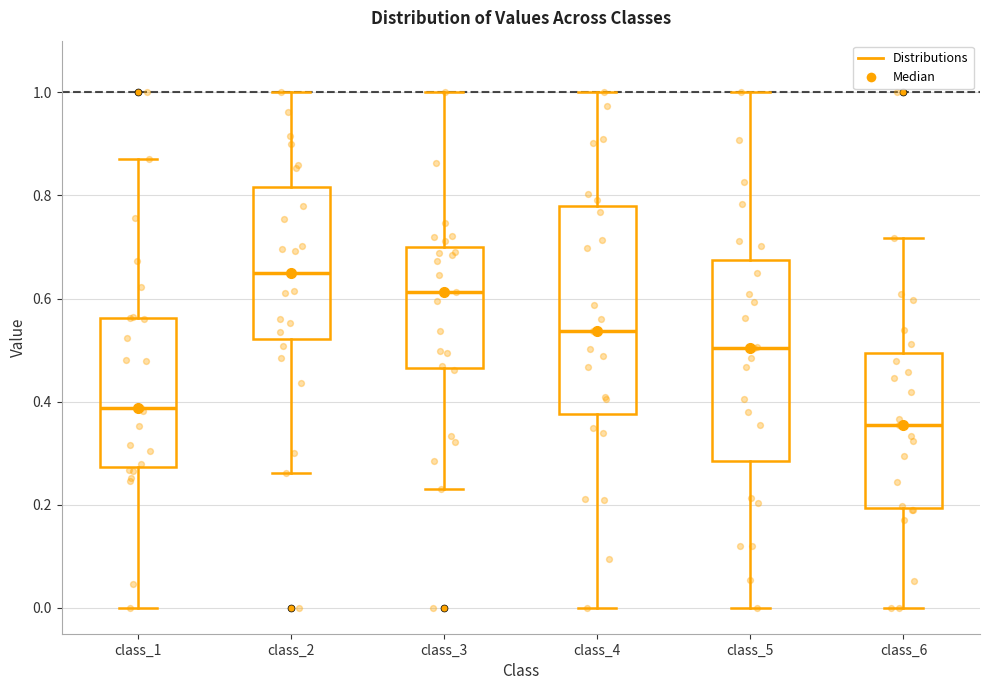

Where does the upper whisker of the box for class_1 end on the y-axis? The values are not printed on the chart, so give them approximately, as read against the axis.

0.88